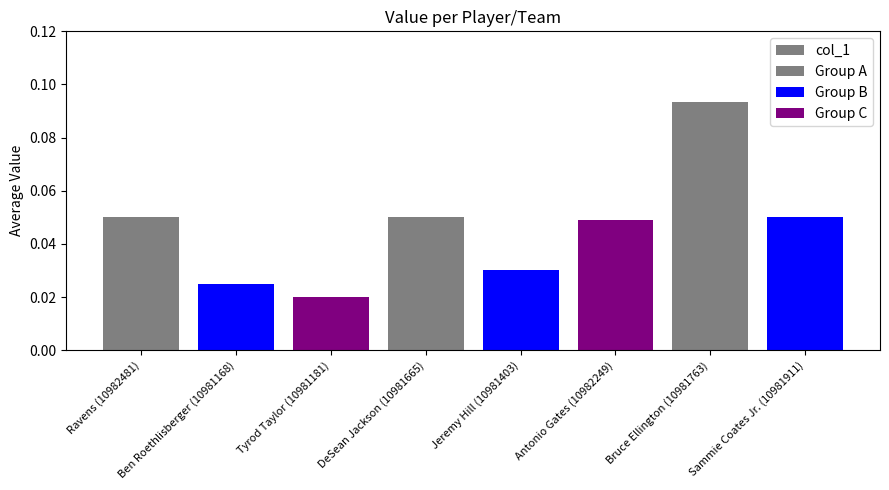

What is the difference between the maximum and minimum values?

0.1